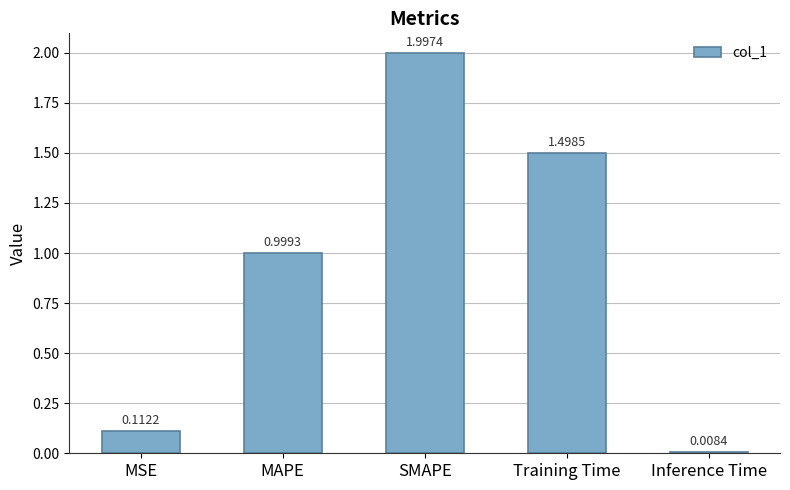

Is it true that the value at Training Time is 1.5?

True